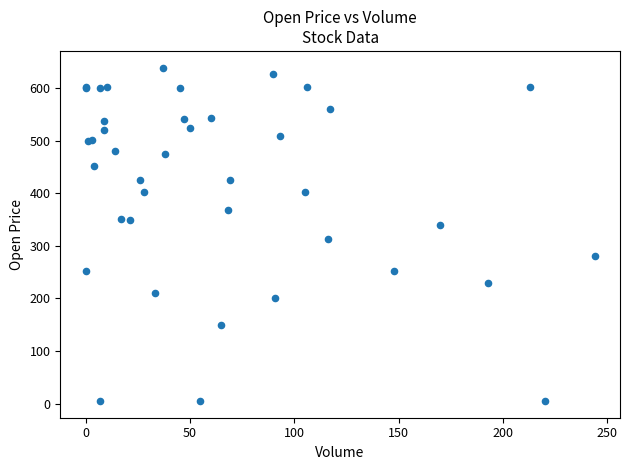

What Y value in the scatter plot is closest to 322?

314.0